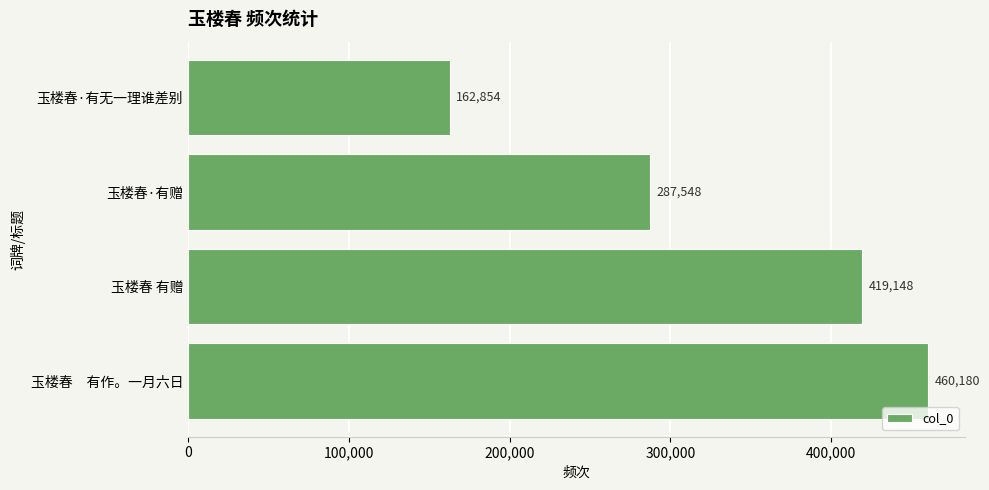

What is the minimum value shown in the chart?

162854